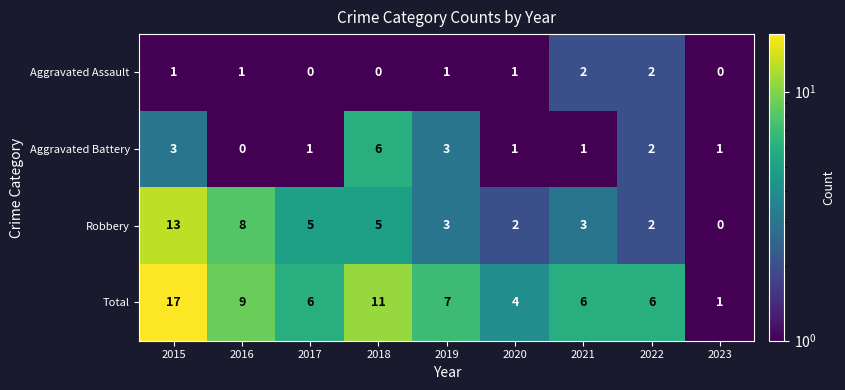

The value of Robbery at 2020 is 2. True or false?

True